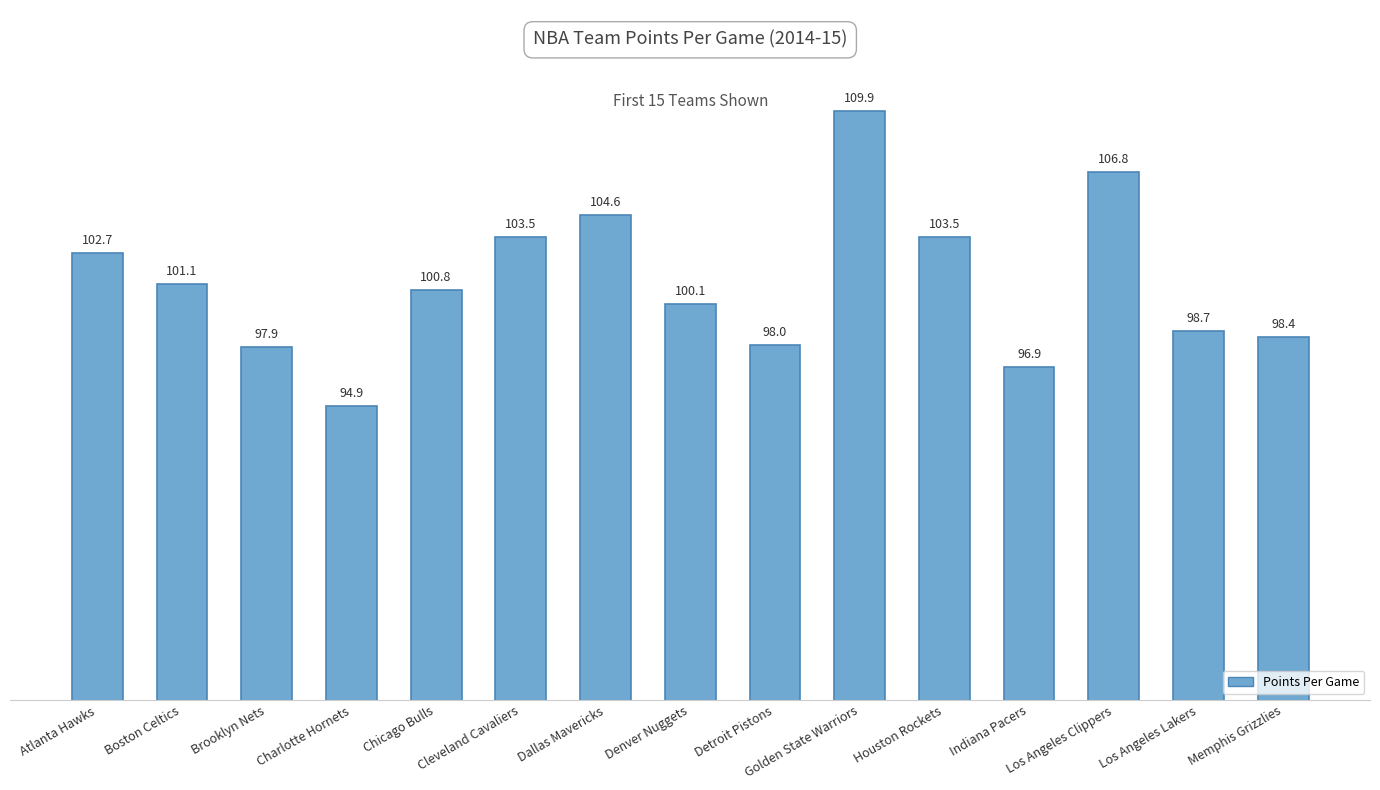

Read the value at Los Angeles Clippers.

106.8